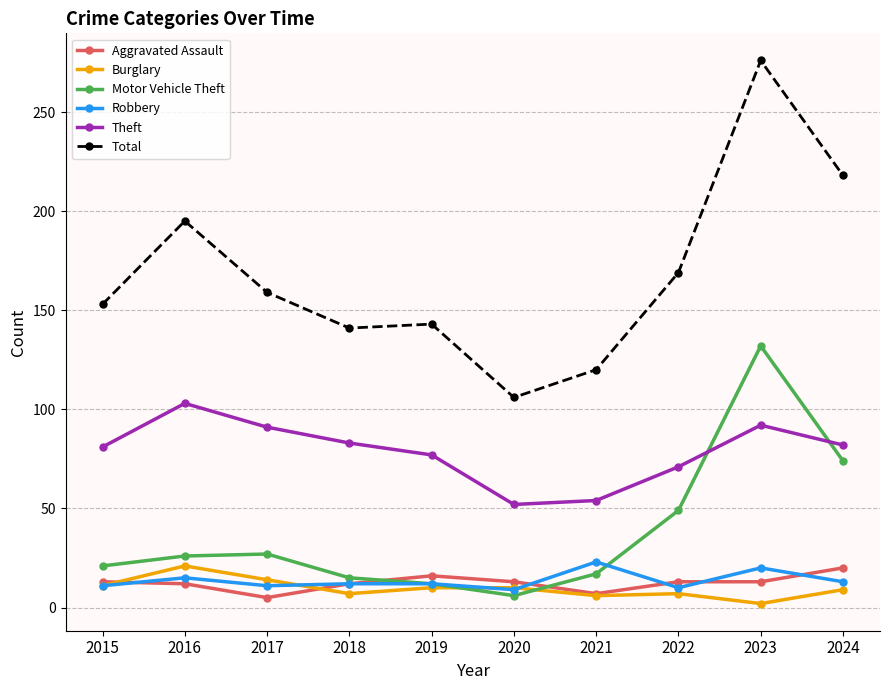

Where is the first local maximum for Robbery?

2016